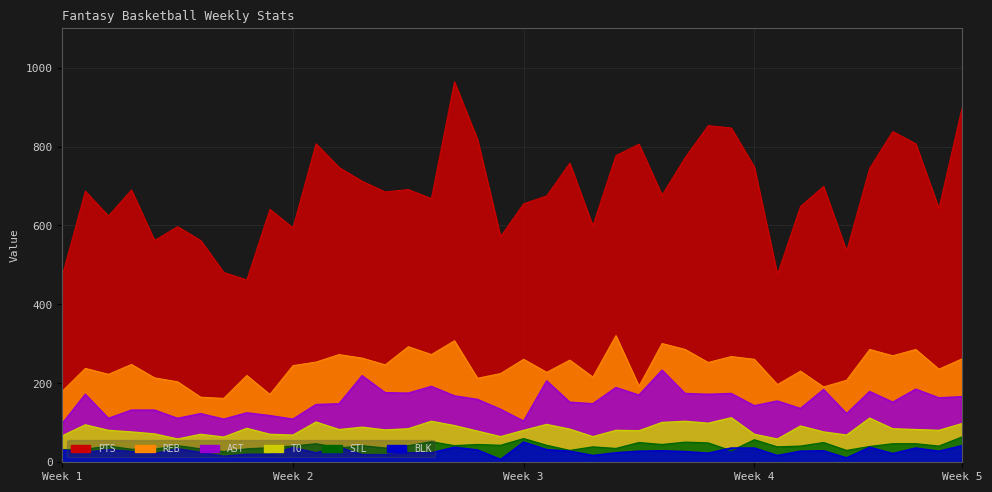

How many data points in BLK are above 28?

16